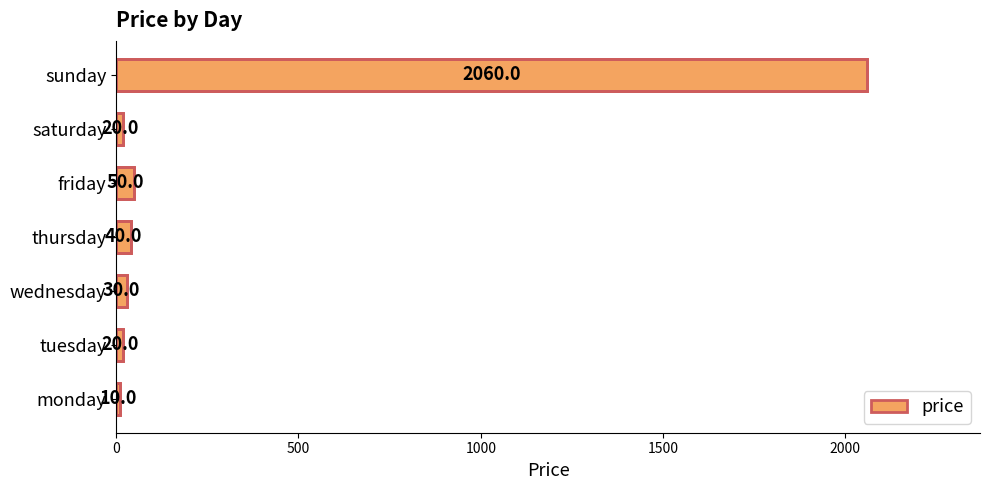

What is the change in value from friday to sunday?

+2010